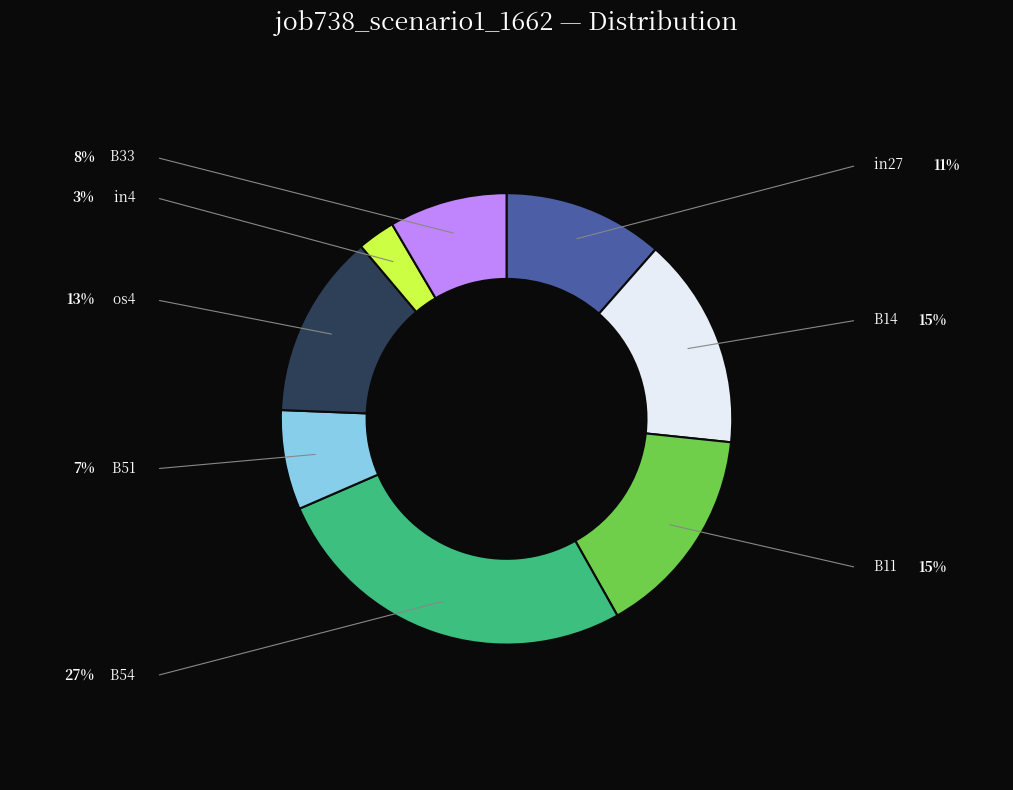

Is there a majority slice in this chart?

No